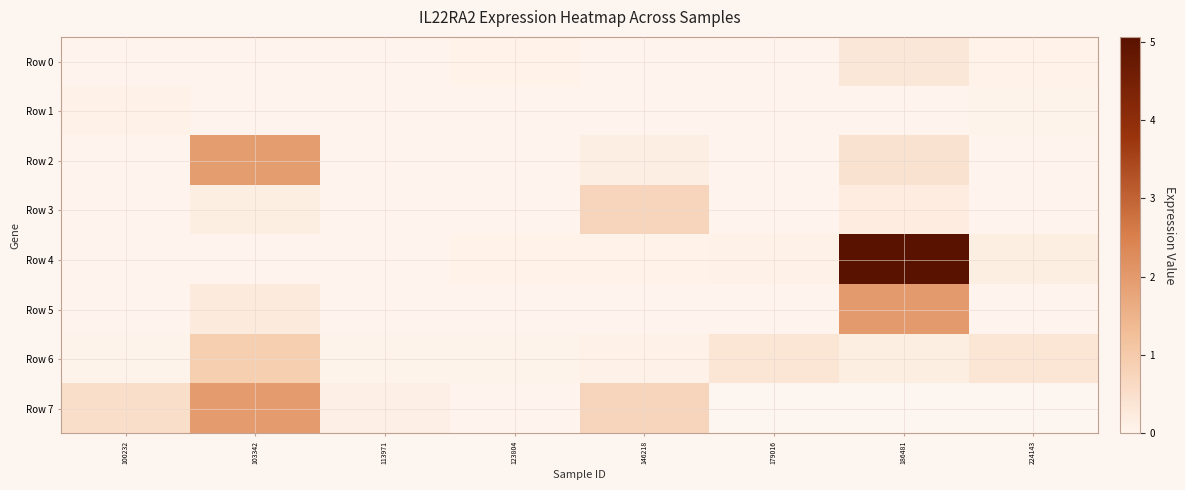

Which series changed the most between 123804 and 186481?

Row 4